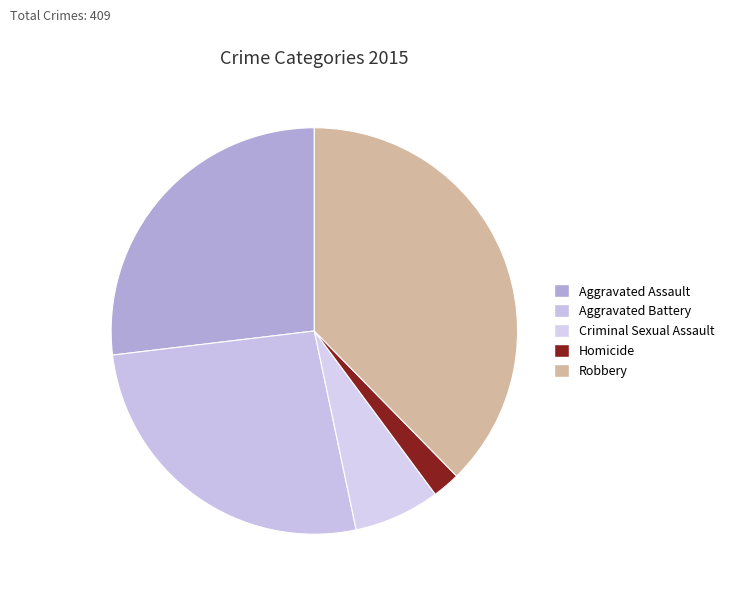

Does Criminal Sexual Assault account for over 50% of the chart?

No